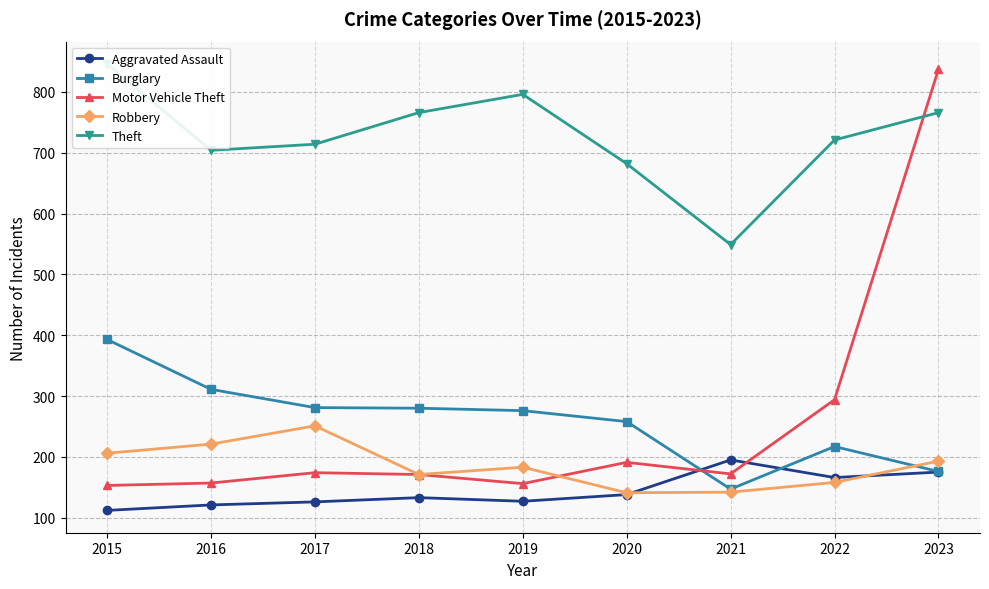

Reading left to right, transcribe all the data shown in this chart.

Aggravated Assault: 112	121	126	133	127	138	195	166	175
Burglary: 393	311	281	280	276	258	147	217	176
Motor Vehicle Theft: 153	157	174	171	156	191	172	294	837
Robbery: 206	221	251	171	183	141	142	158	193
Theft: 846	704	714	766	796	682	549	721	766